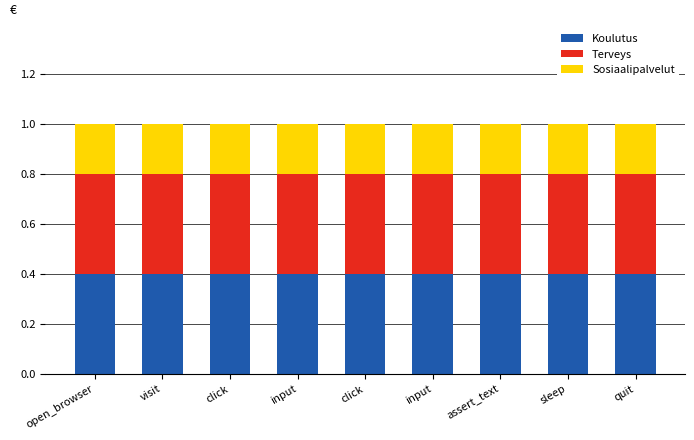

What is the label of the 7th bar from the right?

click